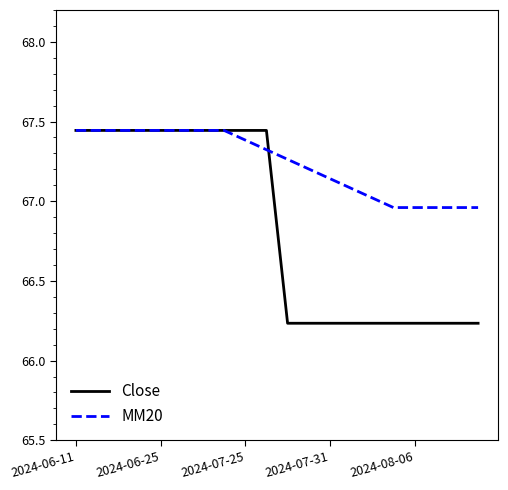

Which series has the widest spread of values?

Close